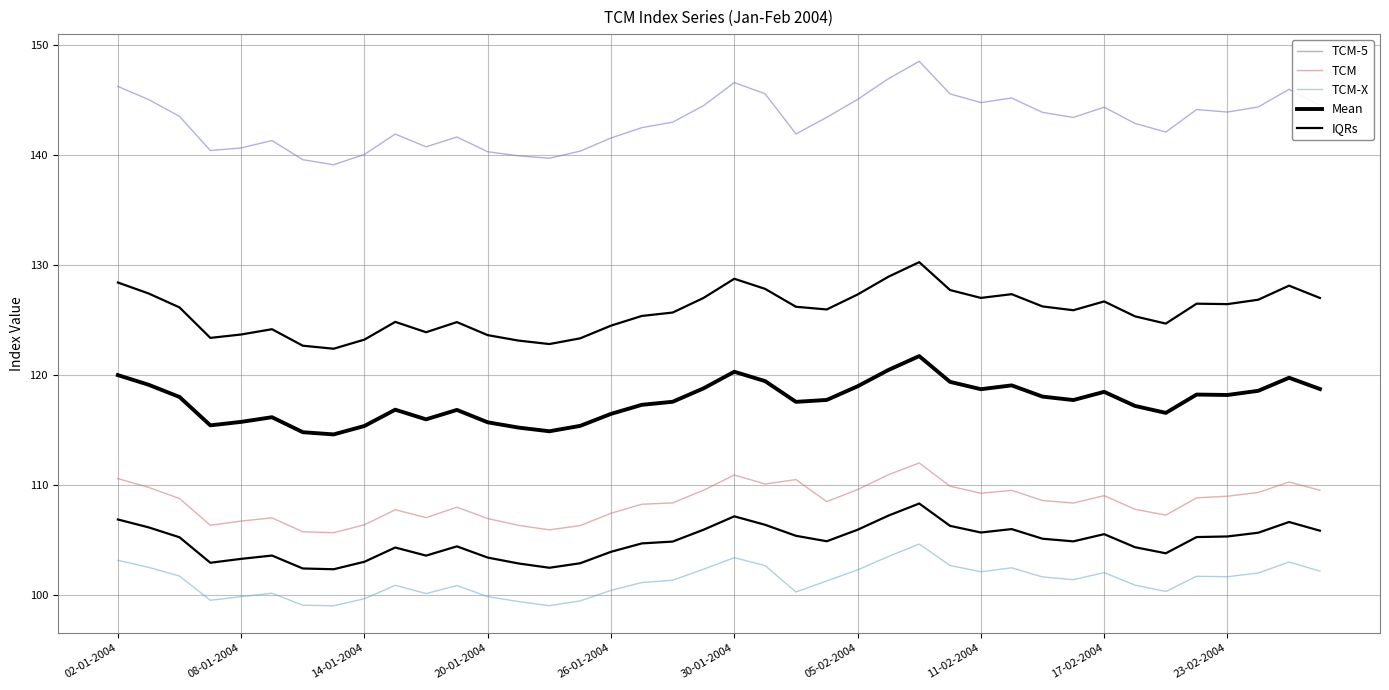

True or false: TCM-X and Mean intersect in this chart.

False